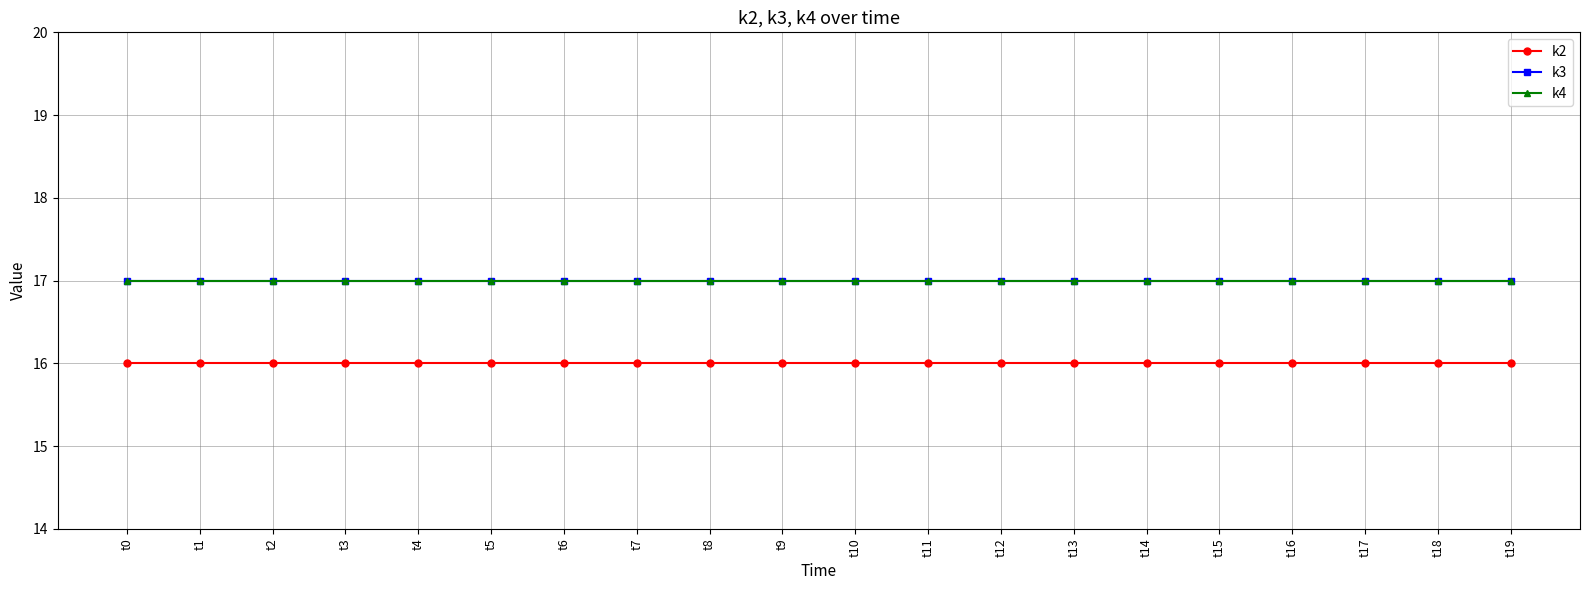

Between t10 and t9, which is larger?

t10